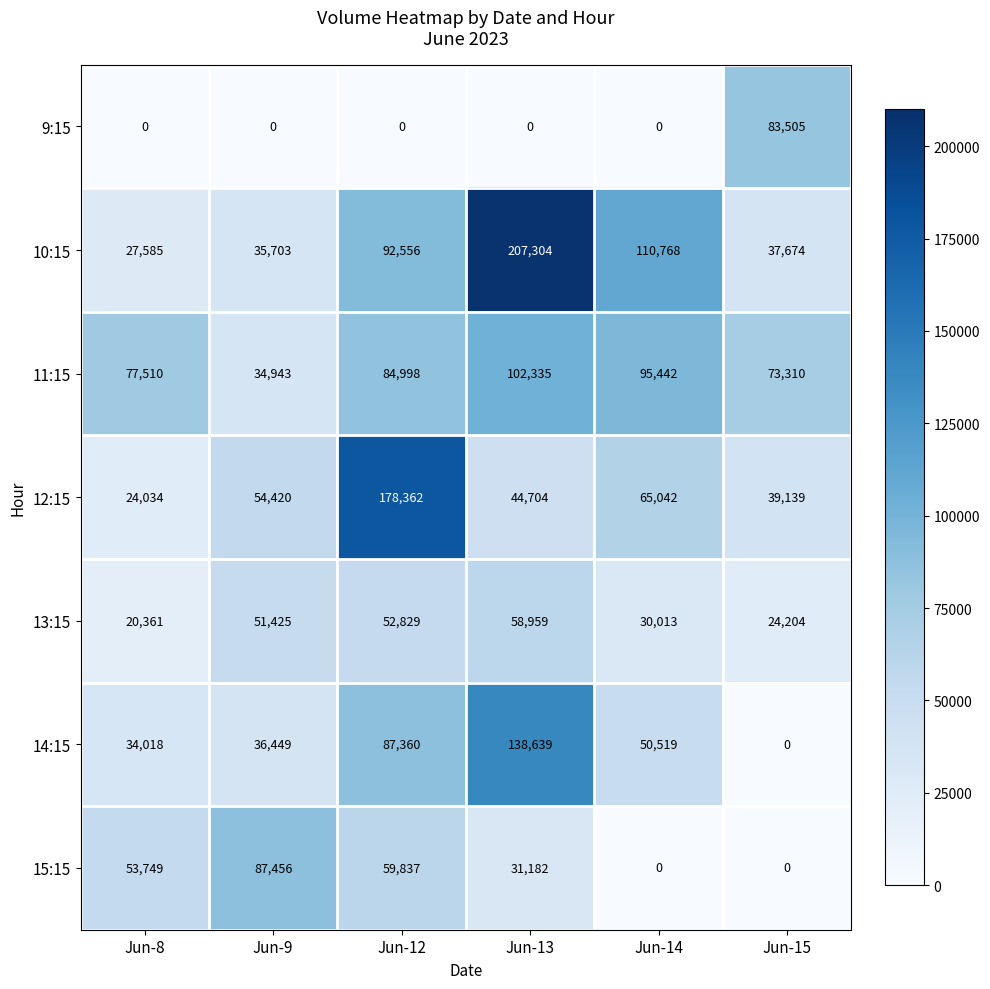

The 14:15 series shows 73257 at Jun-14. True or false?

False